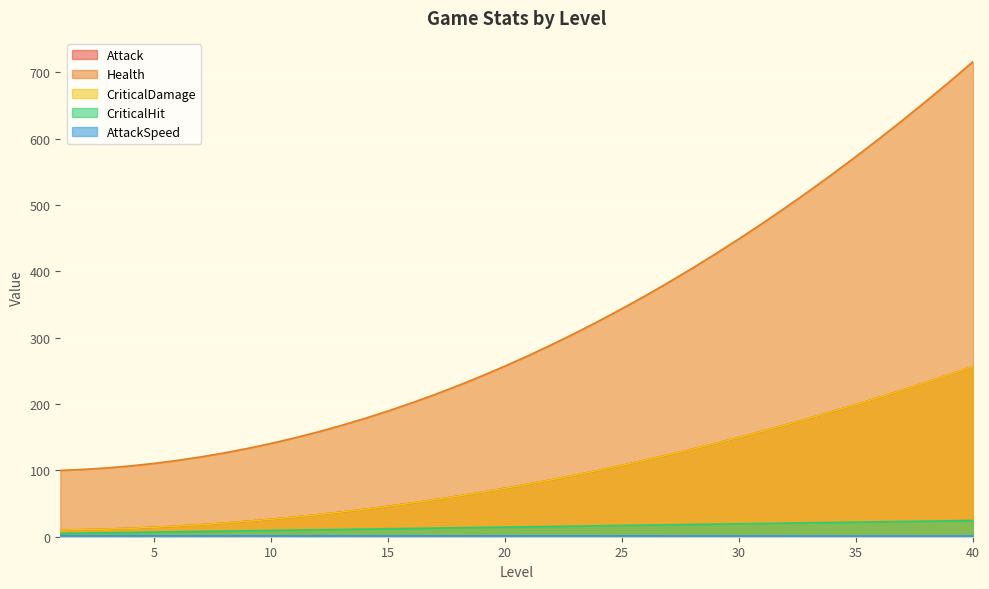

True or false: CriticalHit has more than 0 points higher than both neighbors.

False